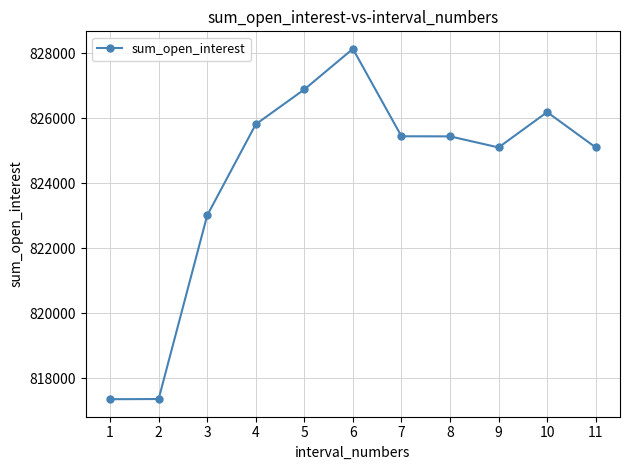

At which label does the data first exceed 825440?

4